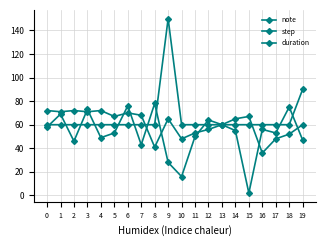

Is it true that step equals 49 at 9?

False